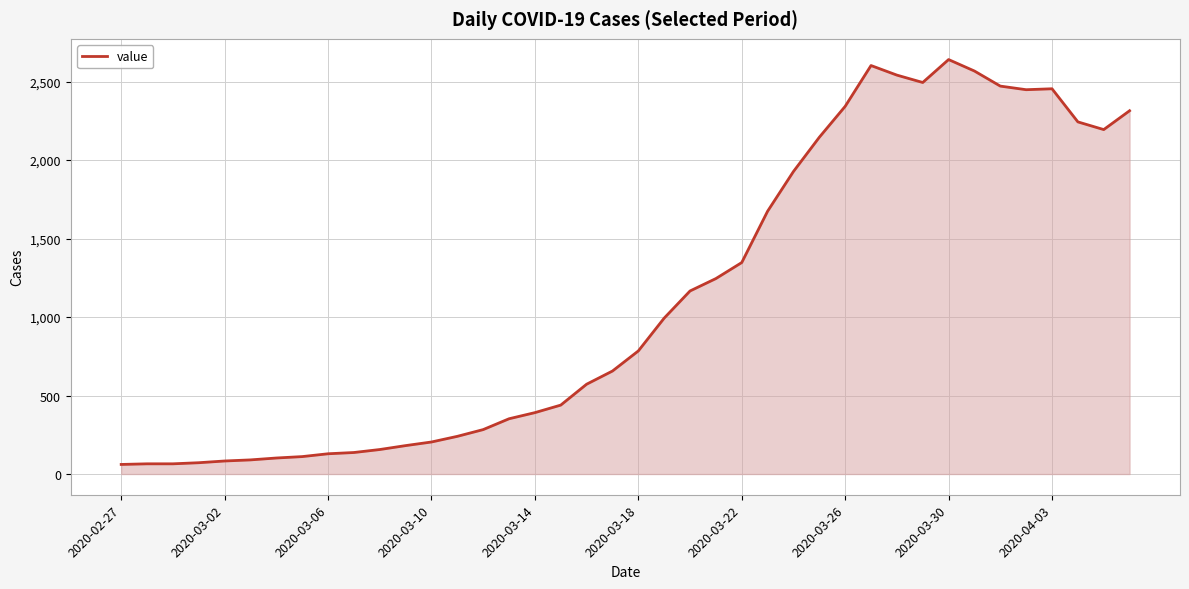

How many values are below 784?

20